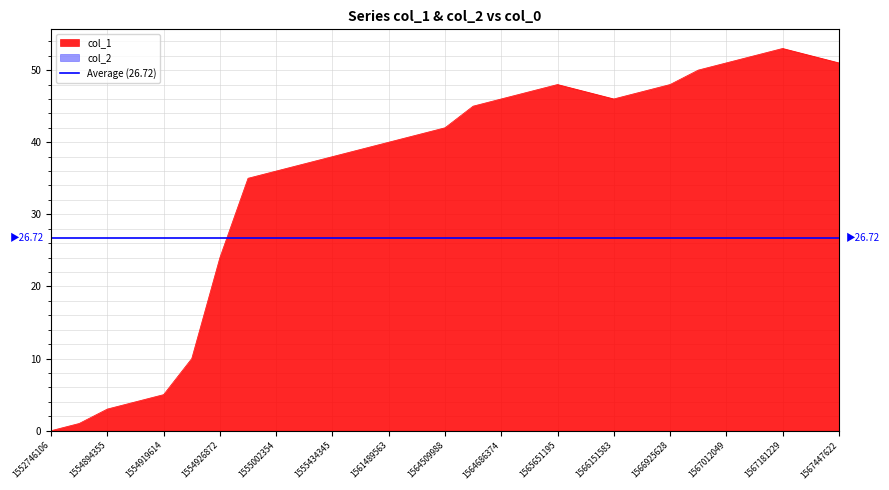

How many points are lower than both their immediate neighbors (excluding endpoints)?

1